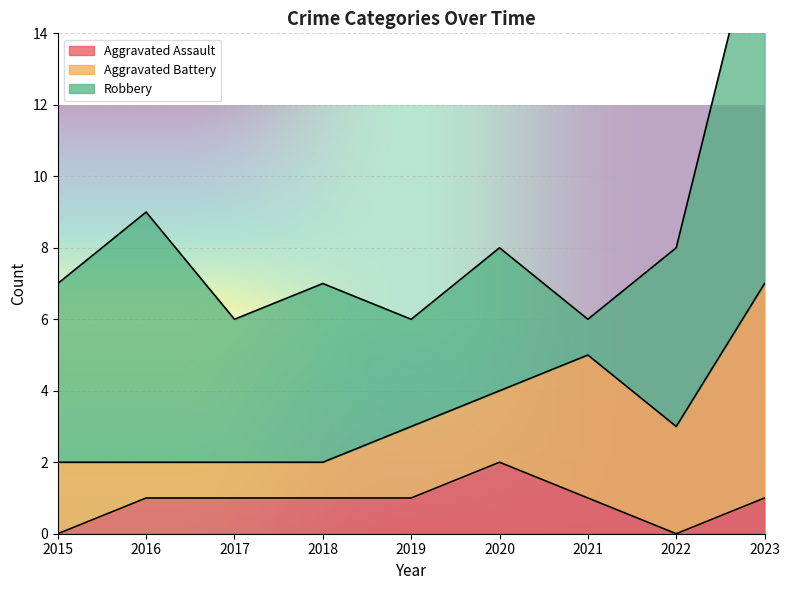

At which category is the sum across all series the highest?

2023